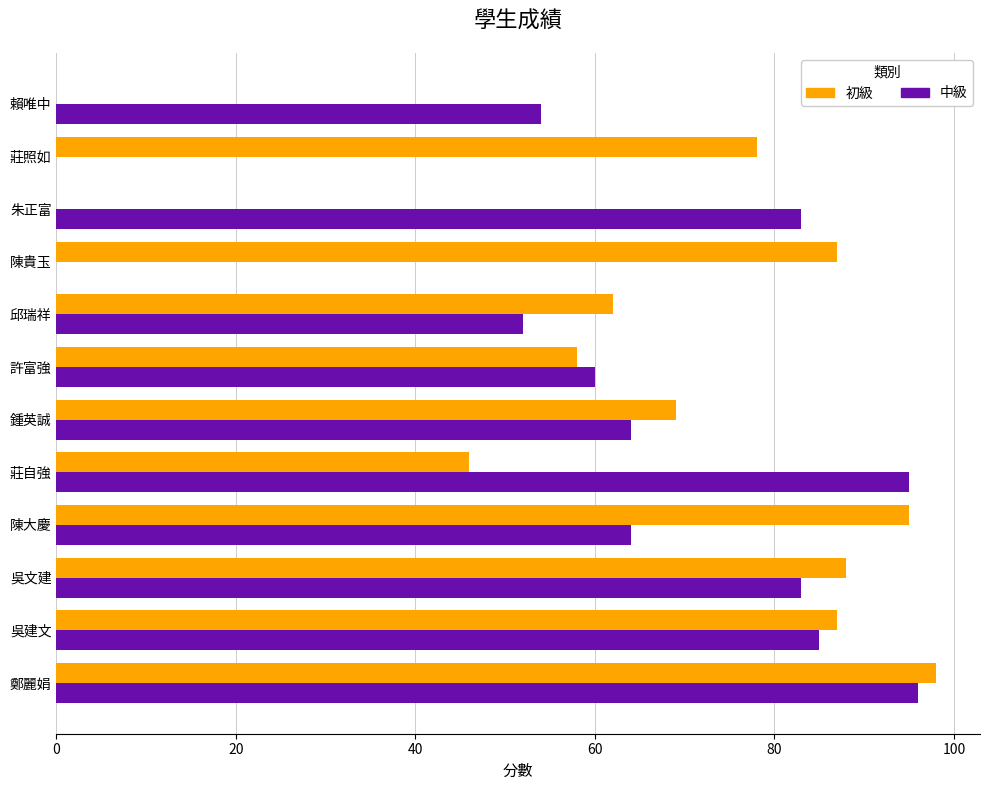

Which series has the largest total across all categories?

初級